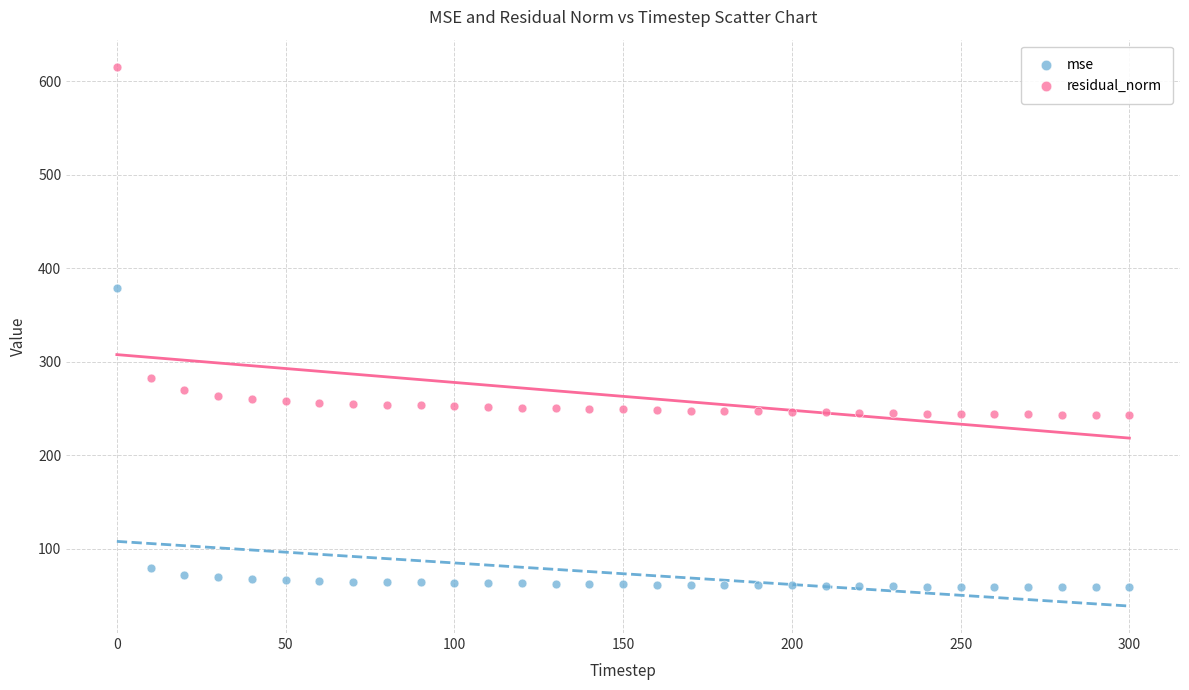

What are all the series names shown in the legend?

mse, residual_norm